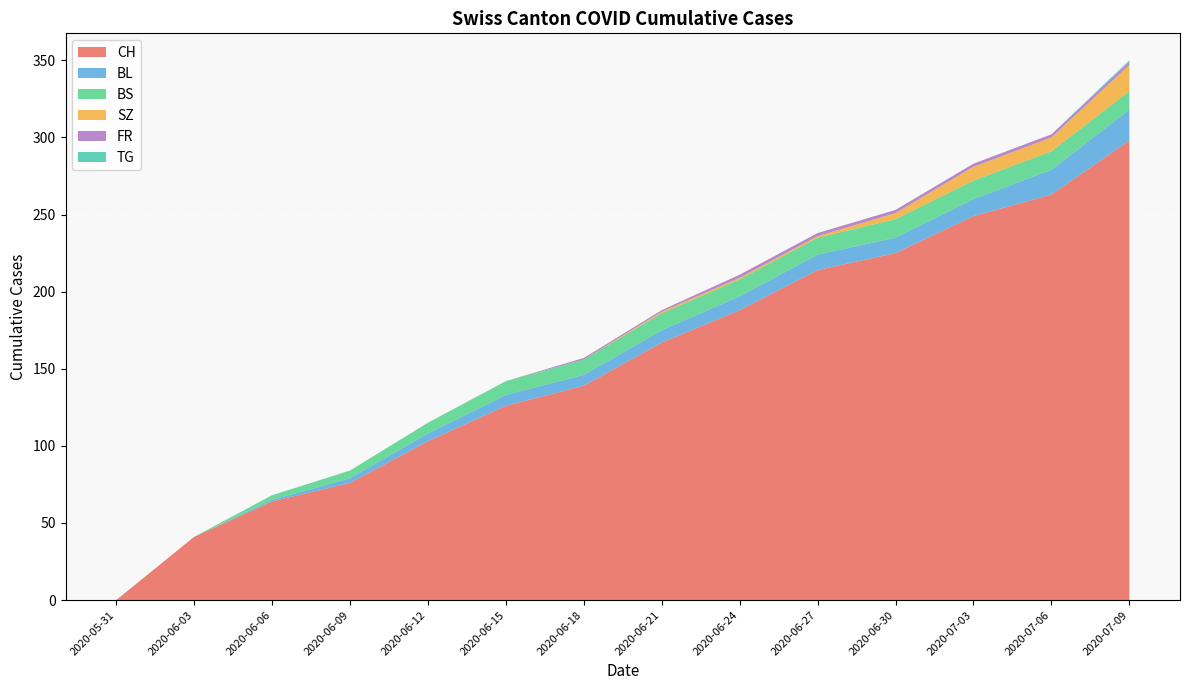

The value of CH at 2020-07-03 is 249. True or false?

True